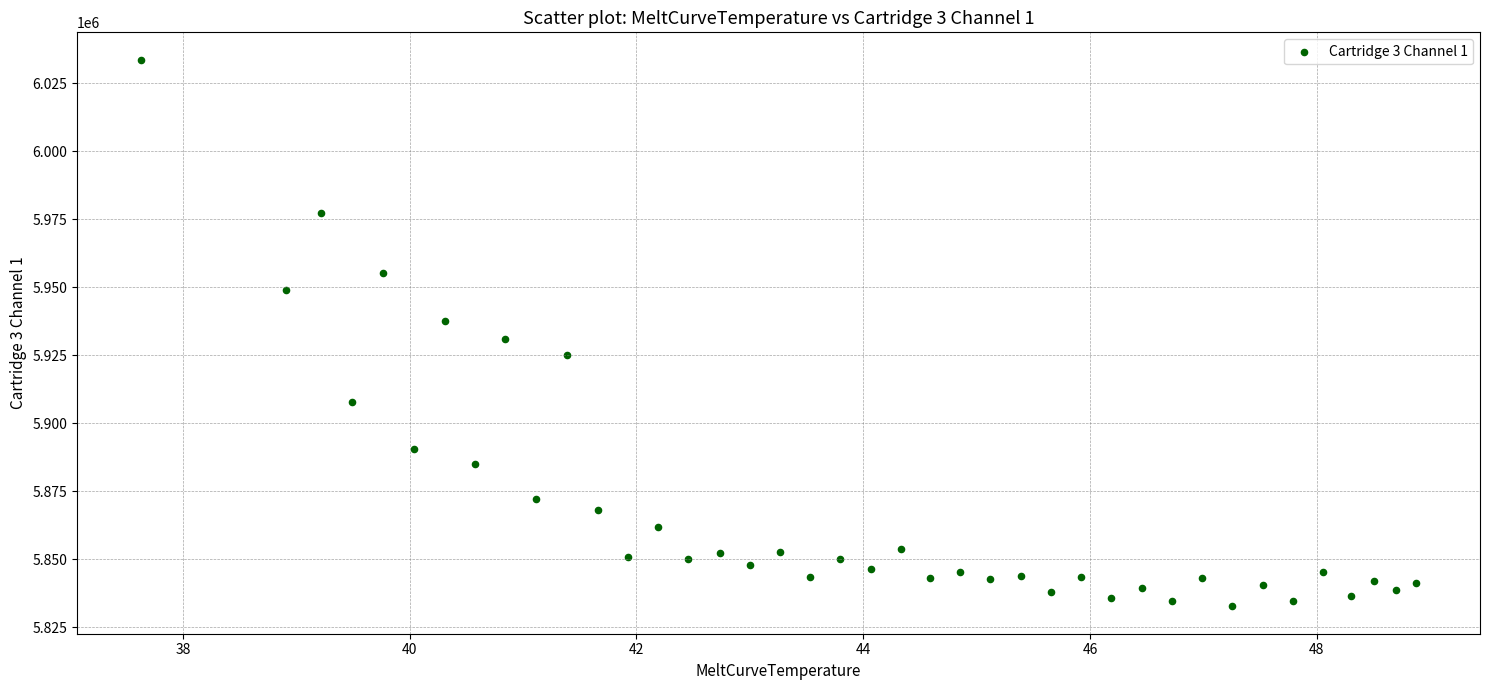

What is the range of Y values (max minus min)?

201003